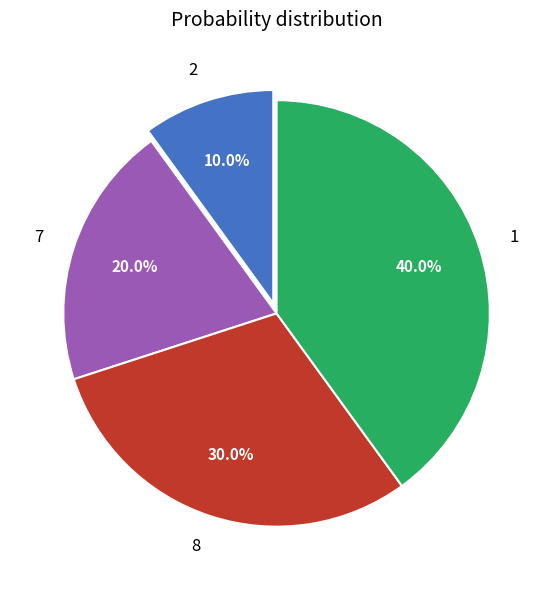

Count the number of slices in the pie.

4